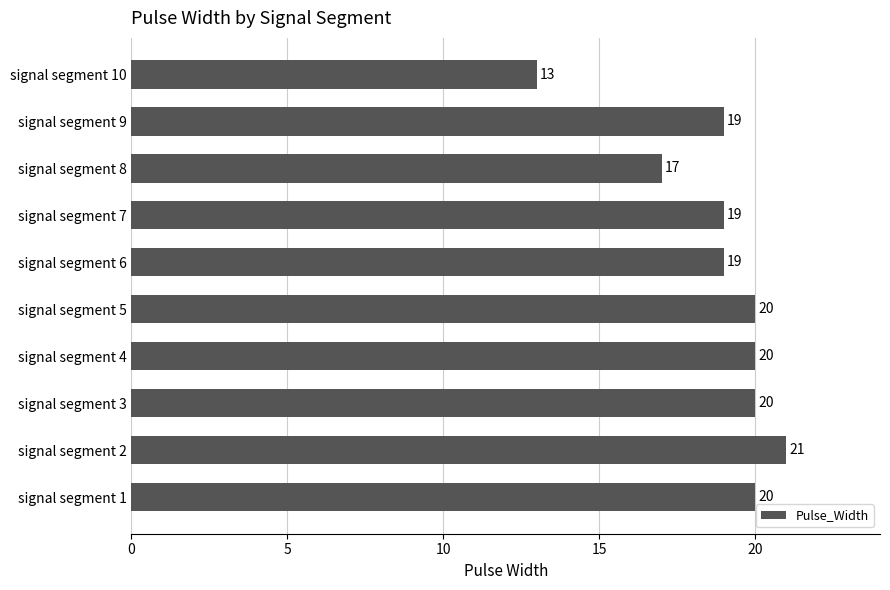

What is the sum of all values?

188